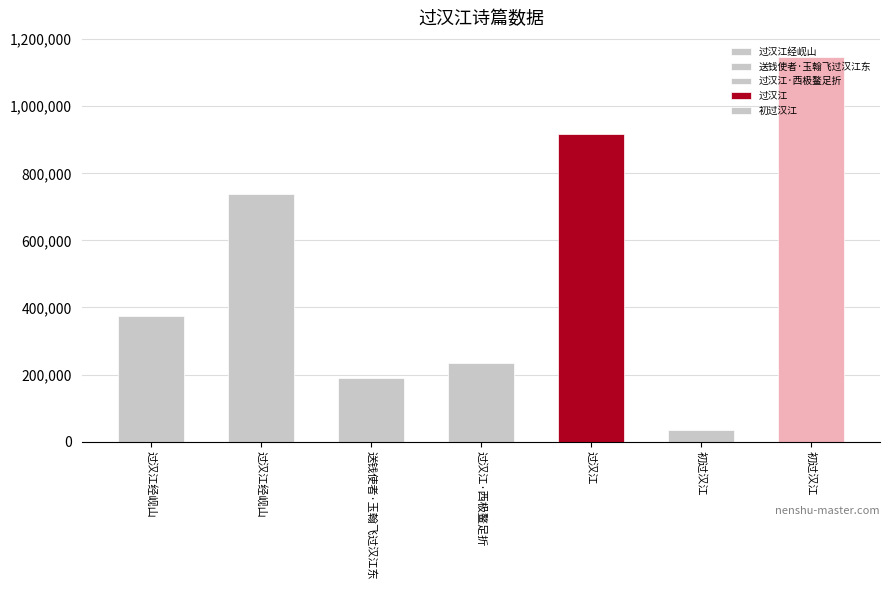

Reading left to right, transcribe all the data shown in this chart.

373692	737091	190381	235963	916956	36060	1146434